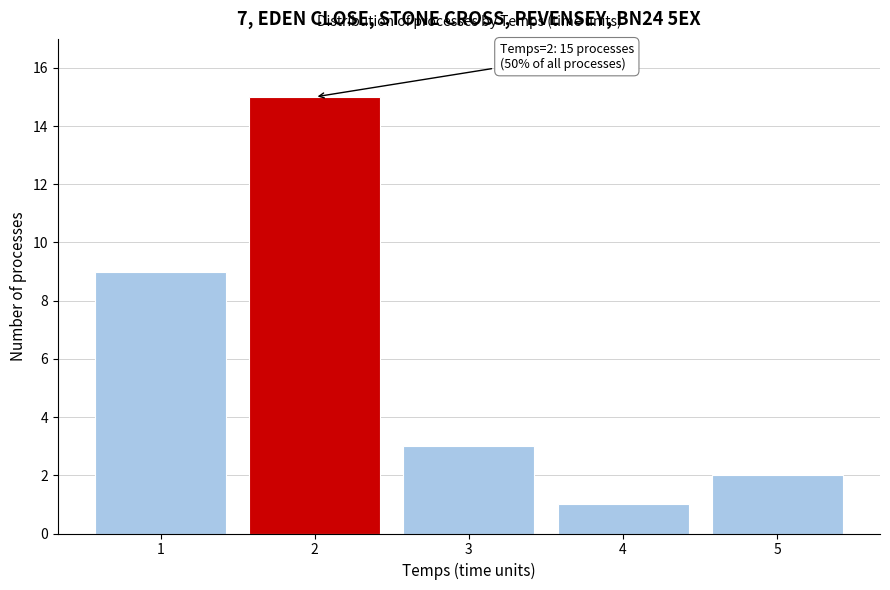

Reading left to right, what are all the values shown in this chart?

9	15	3	1	2